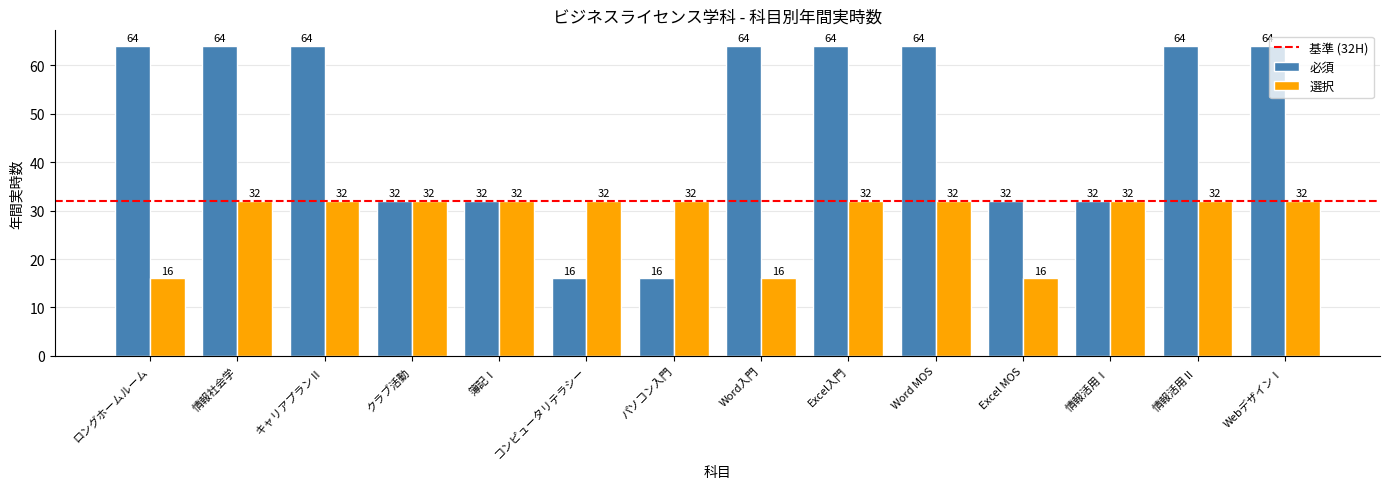

Which series has the widest spread of values?

必須